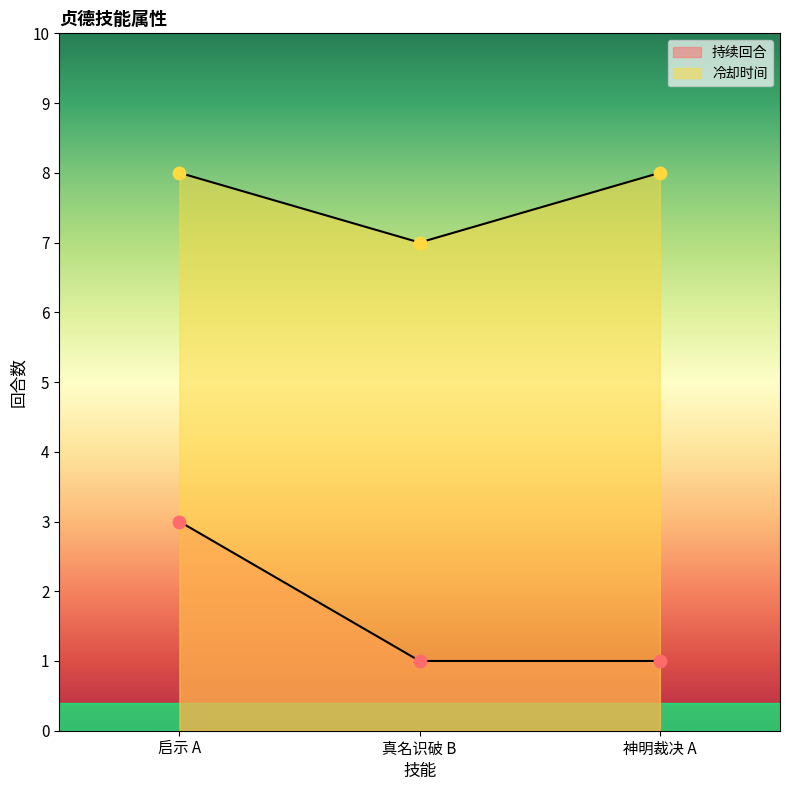

Which series has the largest total across all categories?

冷却时间